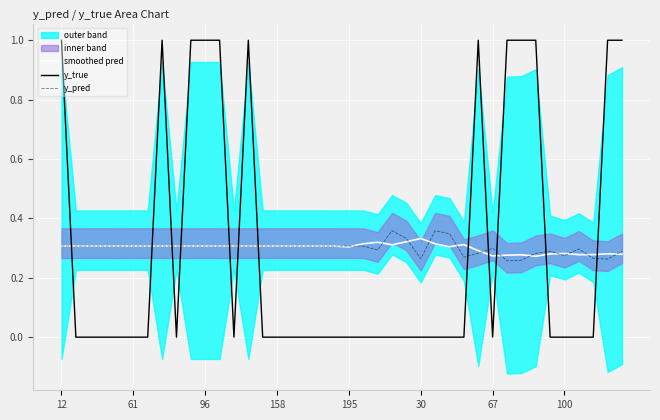

At which category does the chart reach its peak across all series?

12